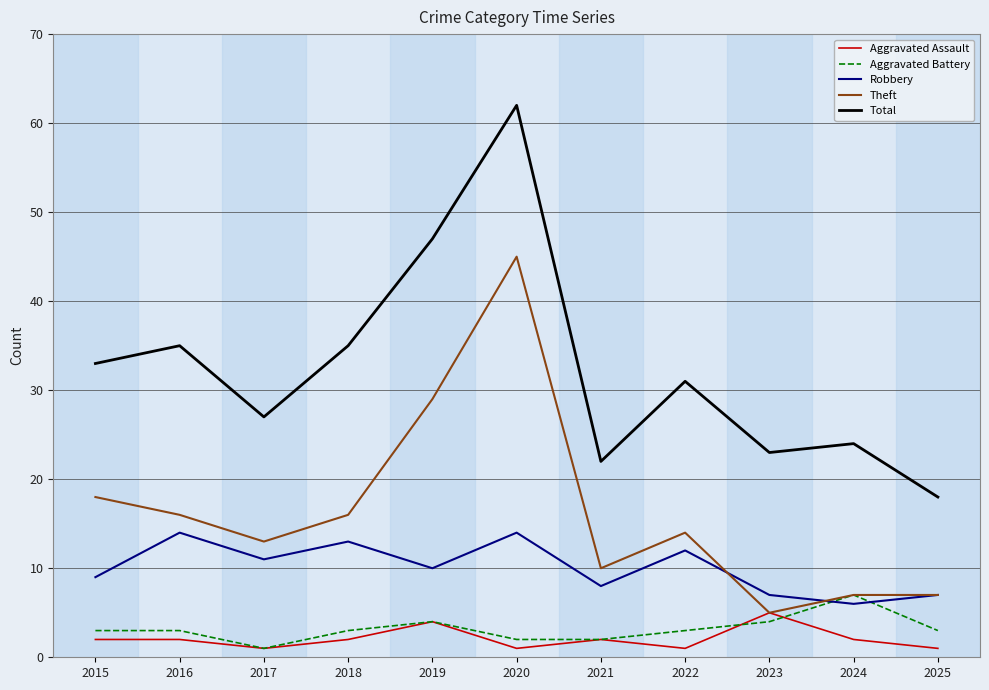

Where is the first local minimum for Theft?

2017